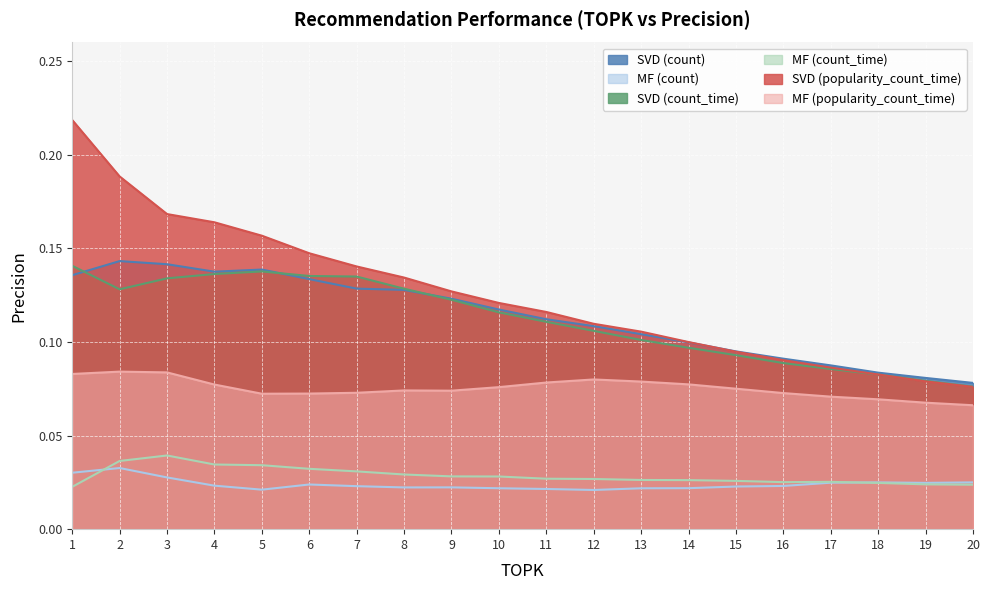

Reading right to left, transcribe all the data shown in this chart.

SVD (count): 0.1	0.1	0.1	0.1	0.1	0.1	0.1	0.1	0.1	0.1	0.1	0.1	0.1	0.1	0.1	0.1	0.1	0.1	0.1	0.1
MF (count): 0.0	0.0	0.0	0.0	0.0	0.0	0.0	0.0	0.0	0.0	0.0	0.0	0.0	0.0	0.0	0.0	0.0	0.0	0.0	0.0
SVD (count_time): 0.1	0.1	0.1	0.1	0.1	0.1	0.1	0.1	0.1	0.1	0.1	0.1	0.1	0.1	0.1	0.1	0.1	0.1	0.1	0.1
MF (count_time): 0.0	0.0	0.0	0.0	0.0	0.0	0.0	0.0	0.0	0.0	0.0	0.0	0.0	0.0	0.0	0.0	0.0	0.0	0.0	0.0
SVD (popularity_count_time): 0.1	0.1	0.1	0.1	0.1	0.1	0.1	0.1	0.1	0.1	0.1	0.1	0.1	0.1	0.1	0.2	0.2	0.2	0.2	0.2
MF (popularity_count_time): 0.1	0.1	0.1	0.1	0.1	0.1	0.1	0.1	0.1	0.1	0.1	0.1	0.1	0.1	0.1	0.1	0.1	0.1	0.1	0.1